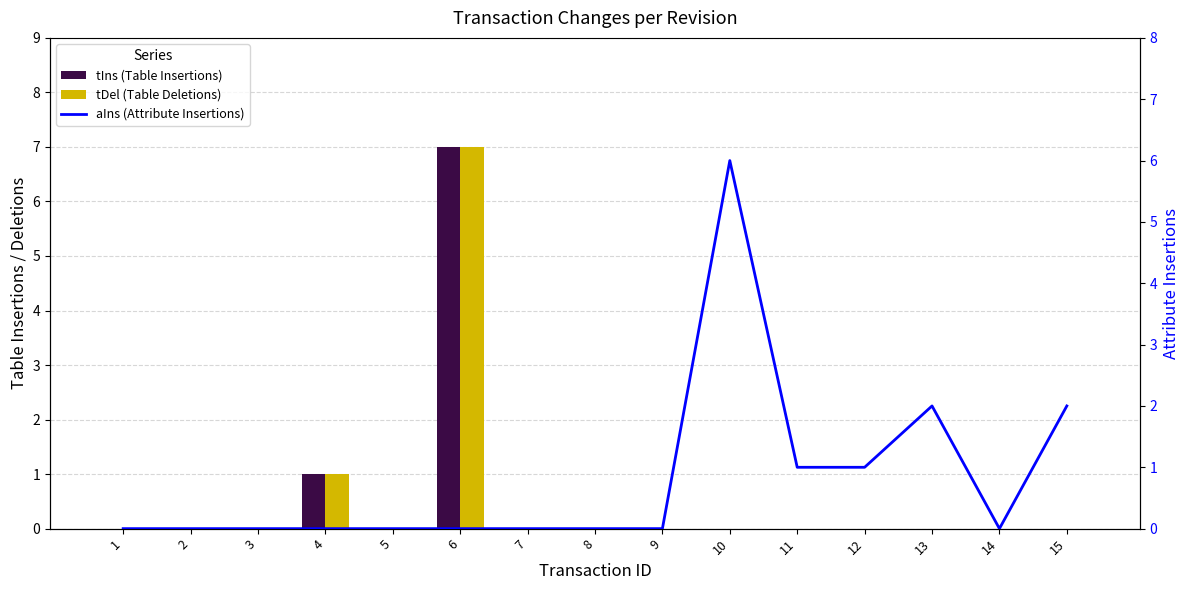

Is the value of tDel (Table Deletions) at 5 greater than the value of aIns (Attribute Insertions) at 7?

No